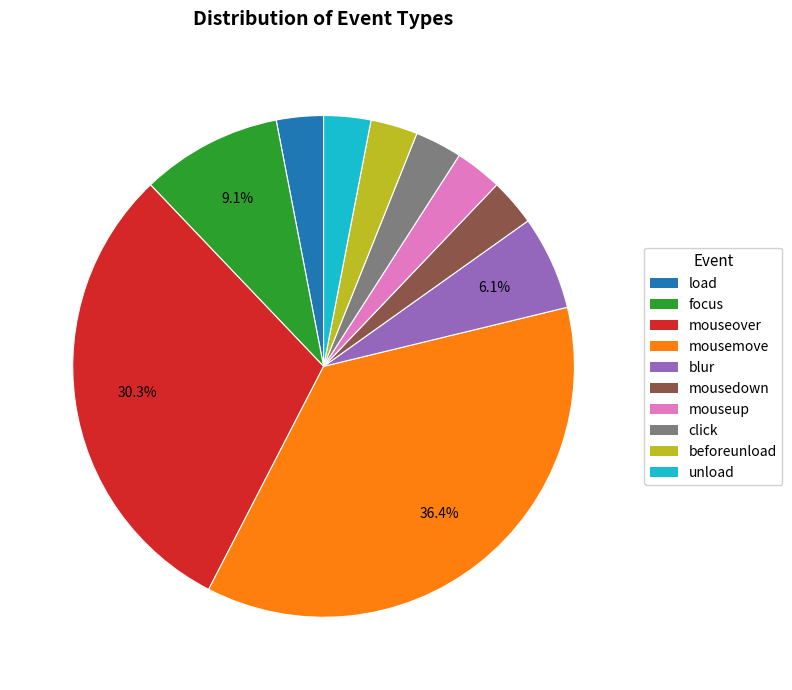

What is the largest slice in the pie chart?

mousemove